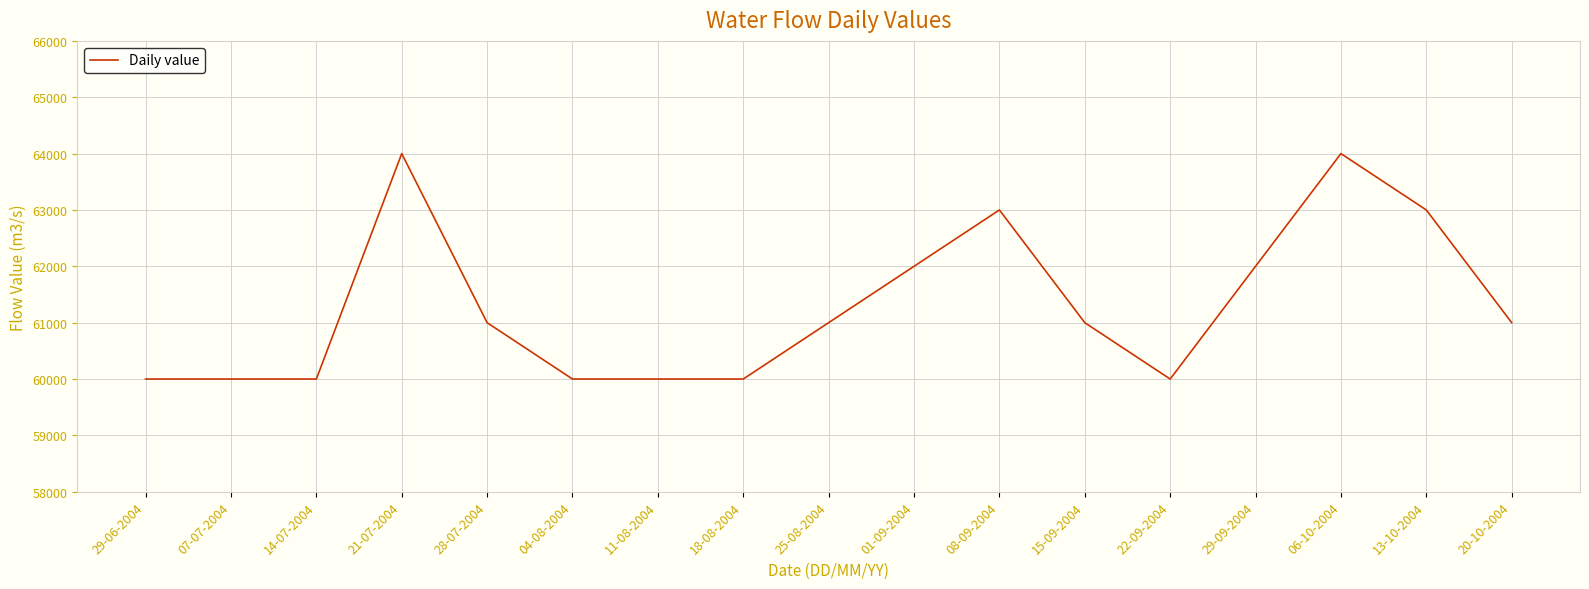

Is it true that the value at 11-08-2004 is 41779?

False